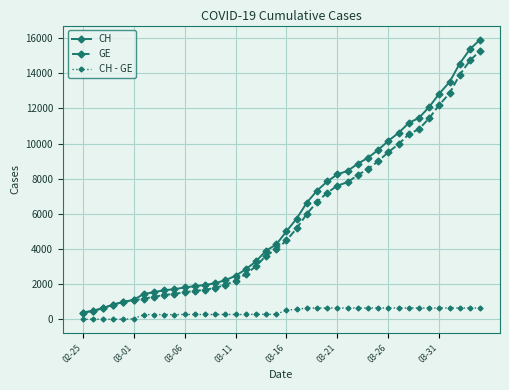

Which series has the widest spread of values?

CH